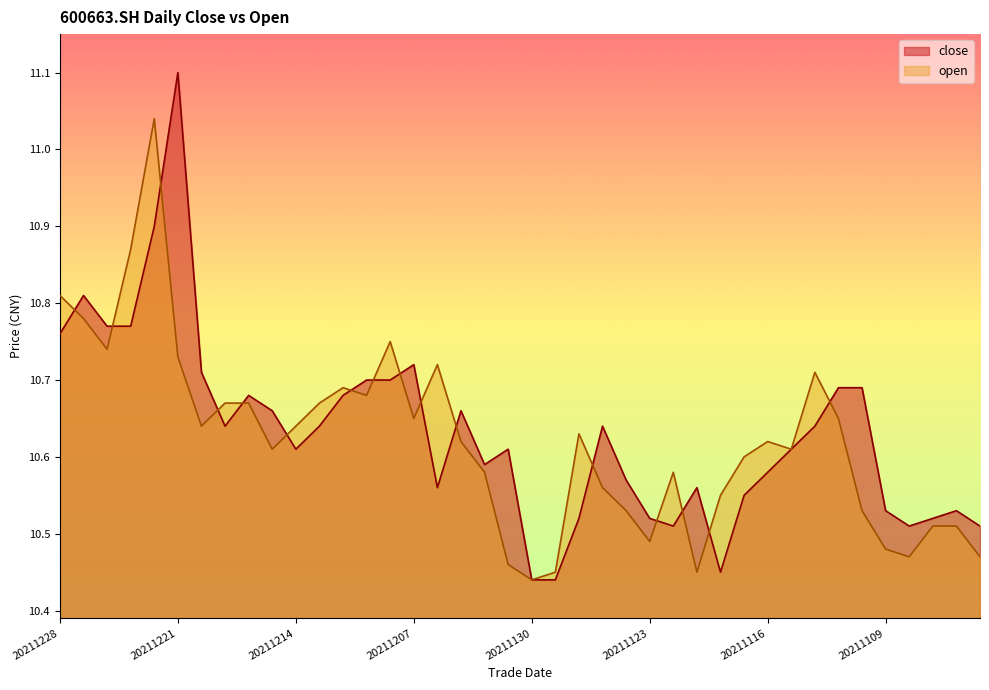

In close, how many points are lower than both neighbors (excluding endpoints)?

7